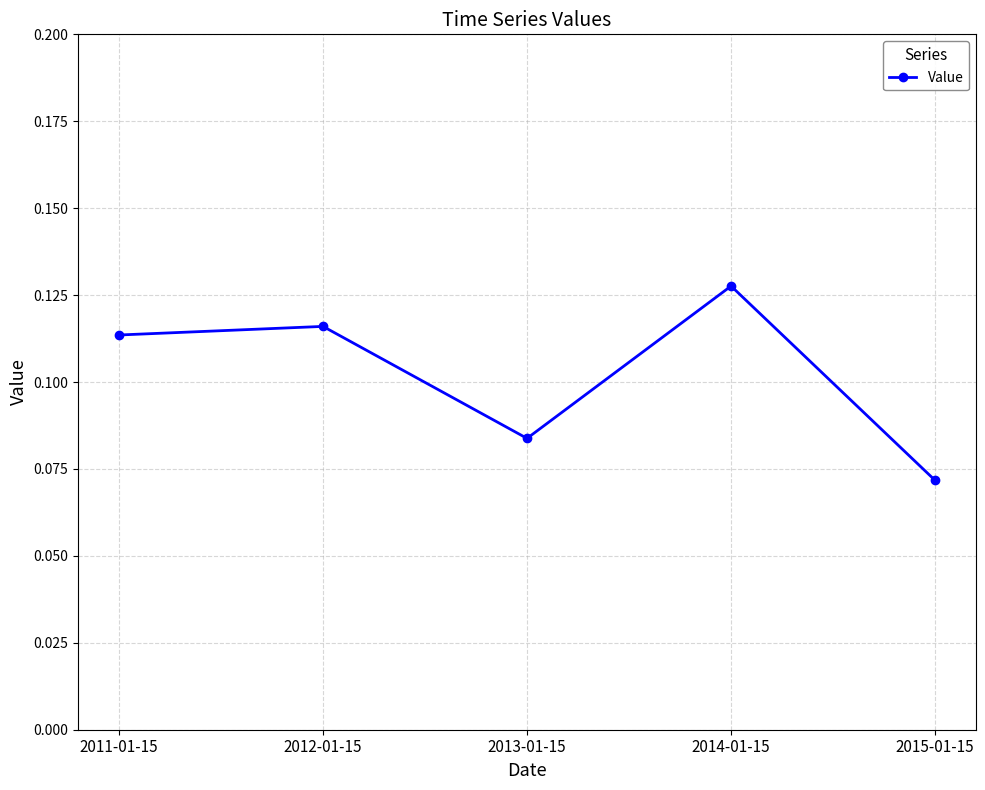

What is the label of the 3rd point from the left?

2013-01-15